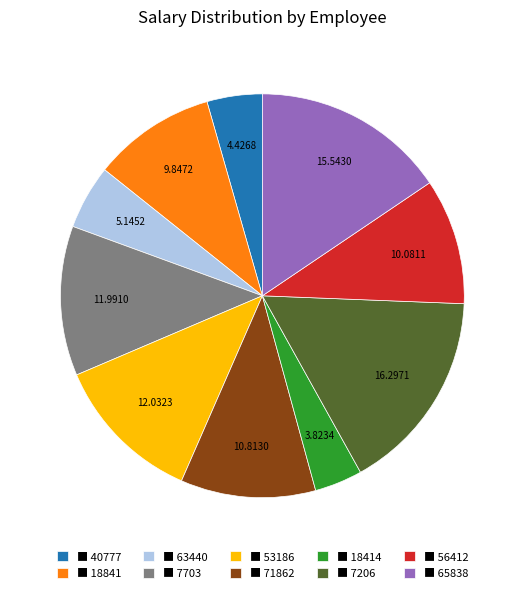

Is the sum of ■ 56412 and ■ 40777 greater than half?

No